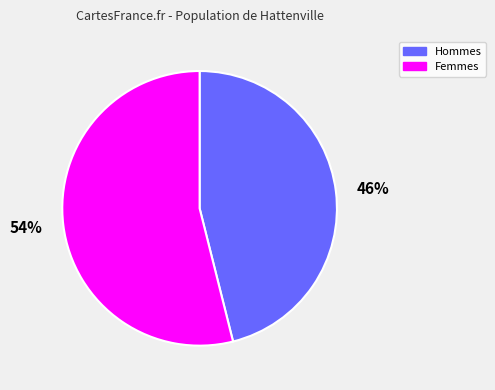

Combined, do Hommes and Femmes account for over 50%?

Yes